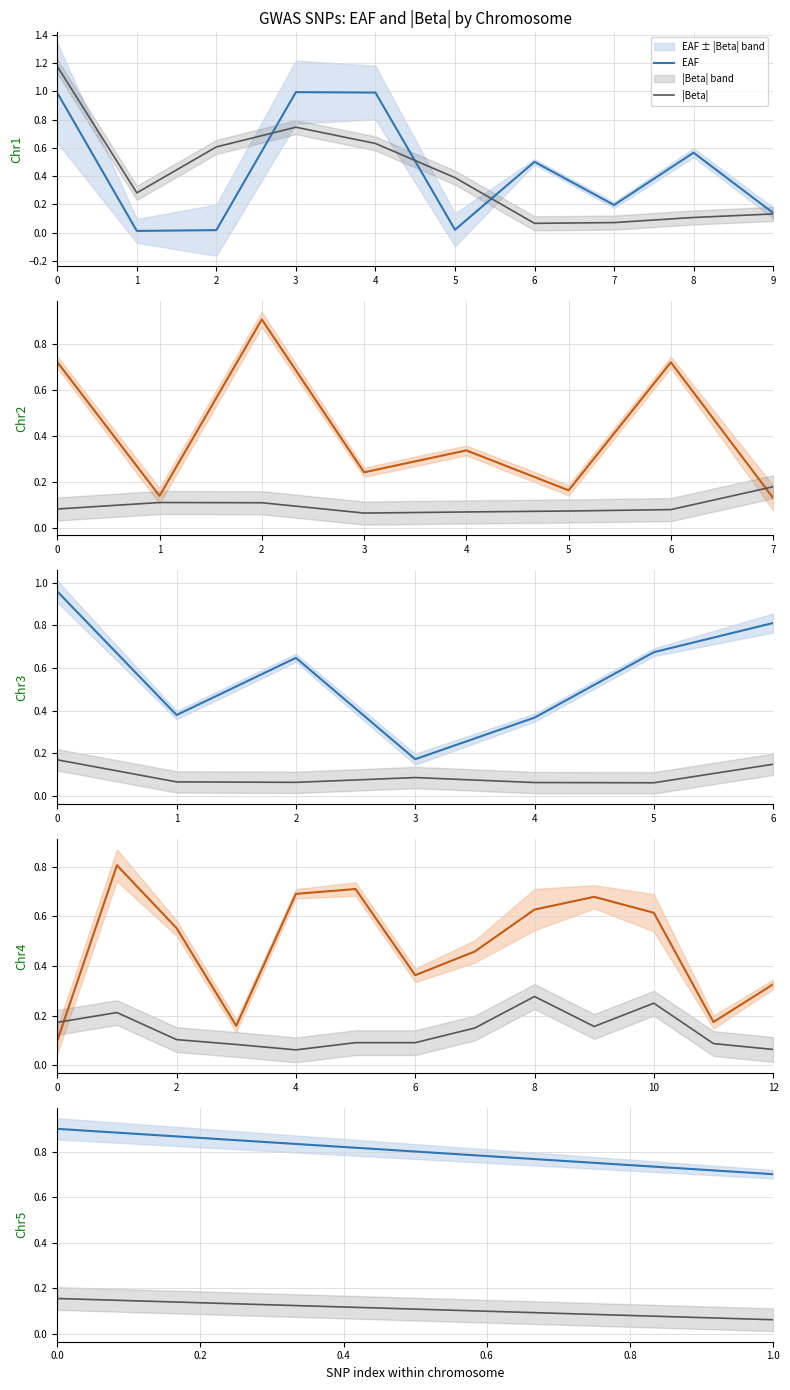

What is the sum of the |Beta| values at 0 and 1?

0.2